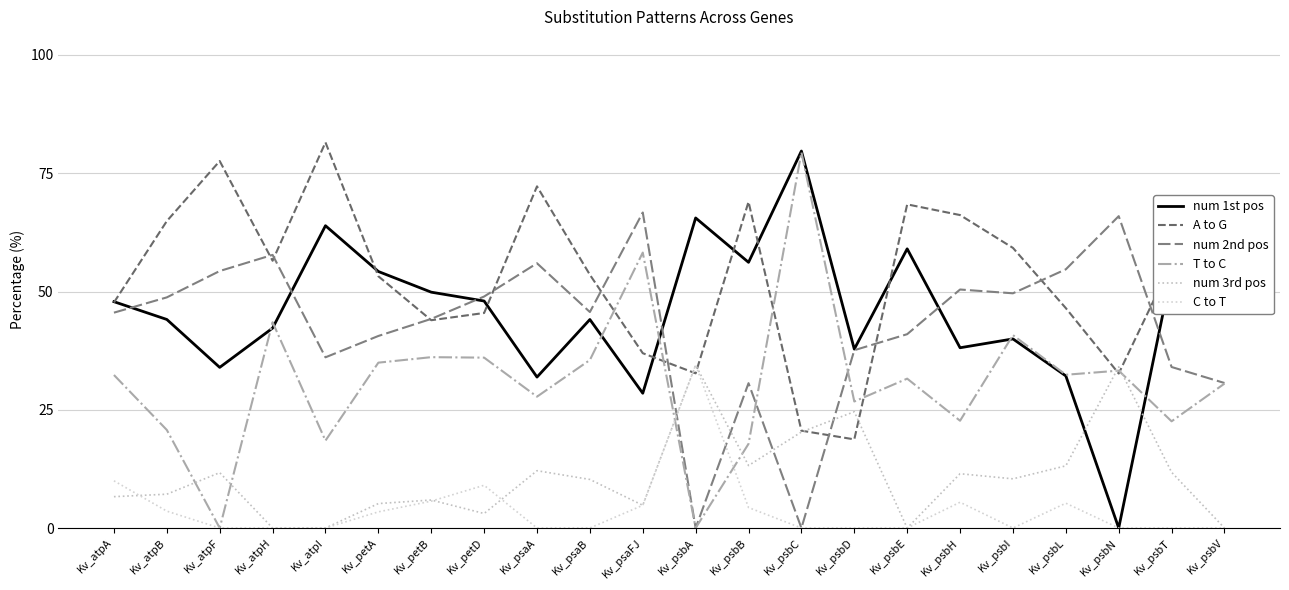

What is the label of the 20th point from the right?

Kv_atpF